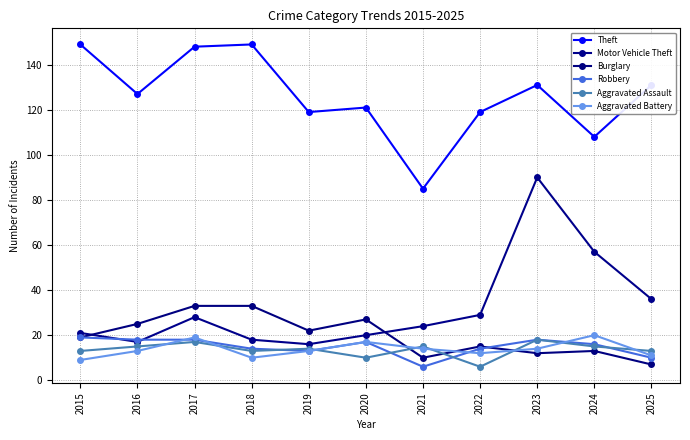

How many categories are shown in the chart?

11